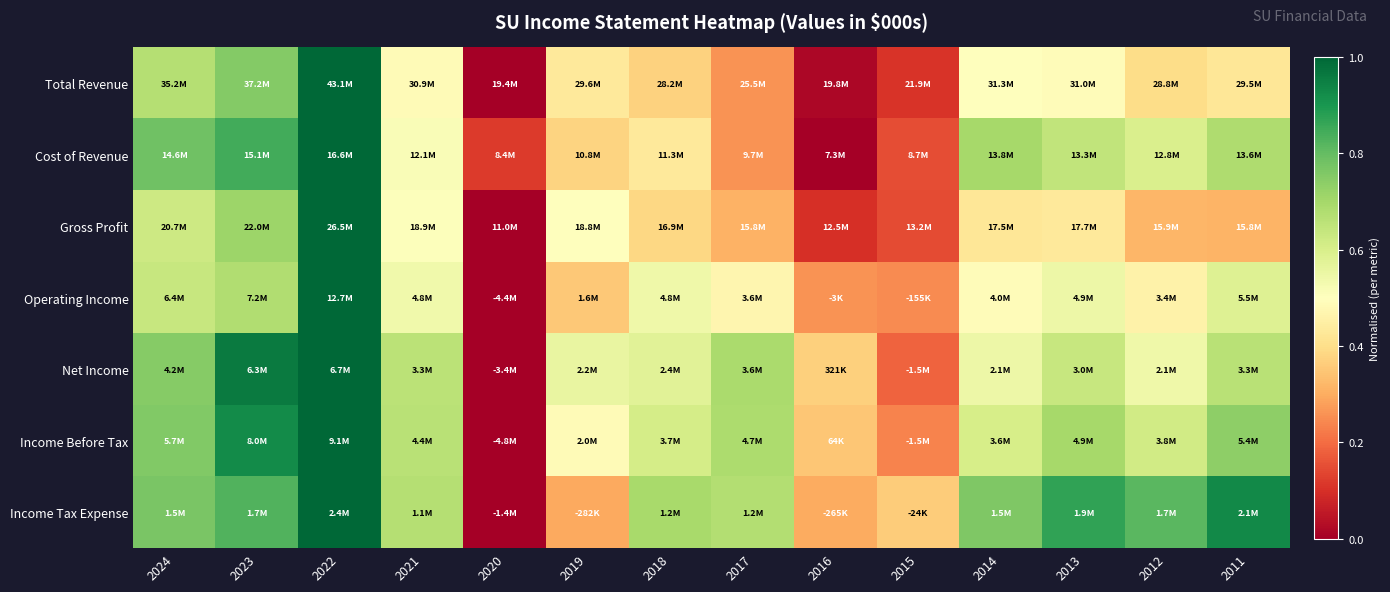

Reading left to right, extract all data points from this chart.

Total Revenue: 2024=0.7	2023=0.8	2022=1.0	2021=0.5	2020=0.0	2019=0.4	2018=0.4	2017=0.3	2016=0.0	2015=0.1	2014=0.5	2013=0.5	2012=0.4	2011=0.4
Cost of Revenue: 2024=0.8	2023=0.8	2022=1.0	2021=0.5	2020=0.1	2019=0.4	2018=0.4	2017=0.3	2016=0.0	2015=0.2	2014=0.7	2013=0.6	2012=0.6	2011=0.7
Gross Profit: 2024=0.6	2023=0.7	2022=1.0	2021=0.5	2020=0.0	2019=0.5	2018=0.4	2017=0.3	2016=0.1	2015=0.1	2014=0.4	2013=0.4	2012=0.3	2011=0.3
Operating Income: 2024=0.6	2023=0.7	2022=1.0	2021=0.5	2020=0.0	2019=0.4	2018=0.5	2017=0.5	2016=0.3	2015=0.2	2014=0.5	2013=0.5	2012=0.5	2011=0.6
Net Income: 2024=0.7	2023=1.0	2022=1.0	2021=0.7	2020=0.0	2019=0.6	2018=0.6	2017=0.7	2016=0.4	2015=0.2	2014=0.5	2013=0.6	2012=0.5	2011=0.7
Income Before Tax: 2024=0.8	2023=0.9	2022=1.0	2021=0.7	2020=0.0	2019=0.5	2018=0.6	2017=0.7	2016=0.3	2015=0.2	2014=0.6	2013=0.7	2012=0.6	2011=0.7
Income Tax Expense: 2024=0.8	2023=0.8	2022=1.0	2021=0.7	2020=0.0	2019=0.3	2018=0.7	2017=0.7	2016=0.3	2015=0.4	2014=0.8	2013=0.9	2012=0.8	2011=0.9